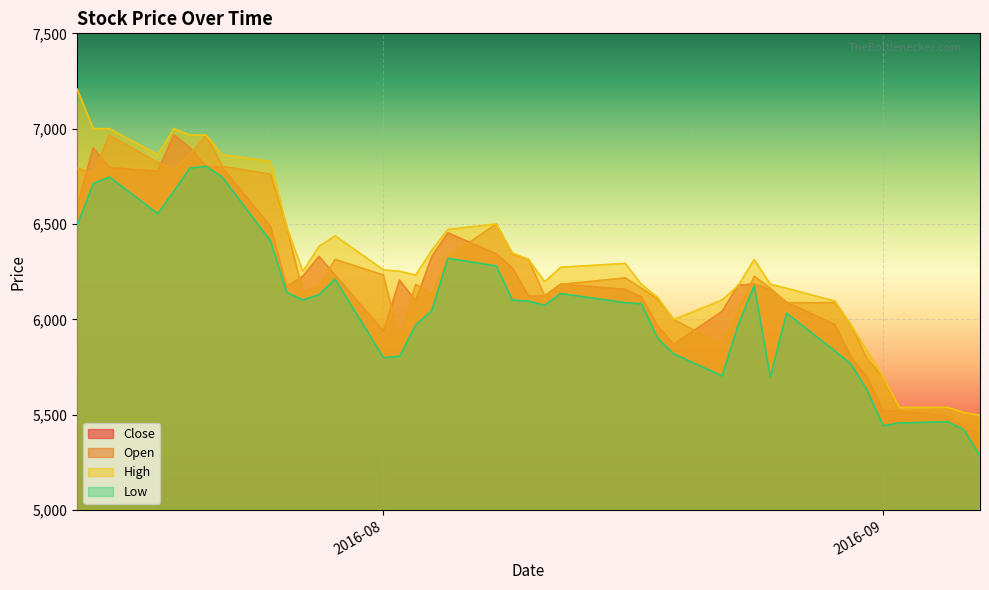

True or false: Low has a value of 1650 at 2016-08-02.

False